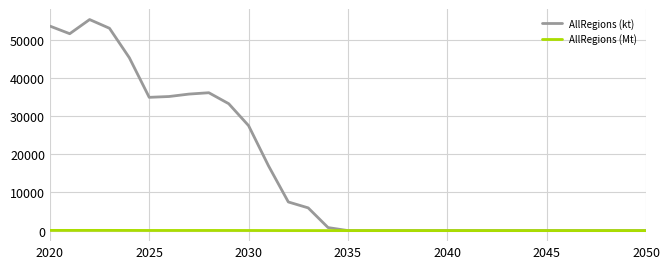

Which series has the largest range (max minus min)?

AllRegions (kt)